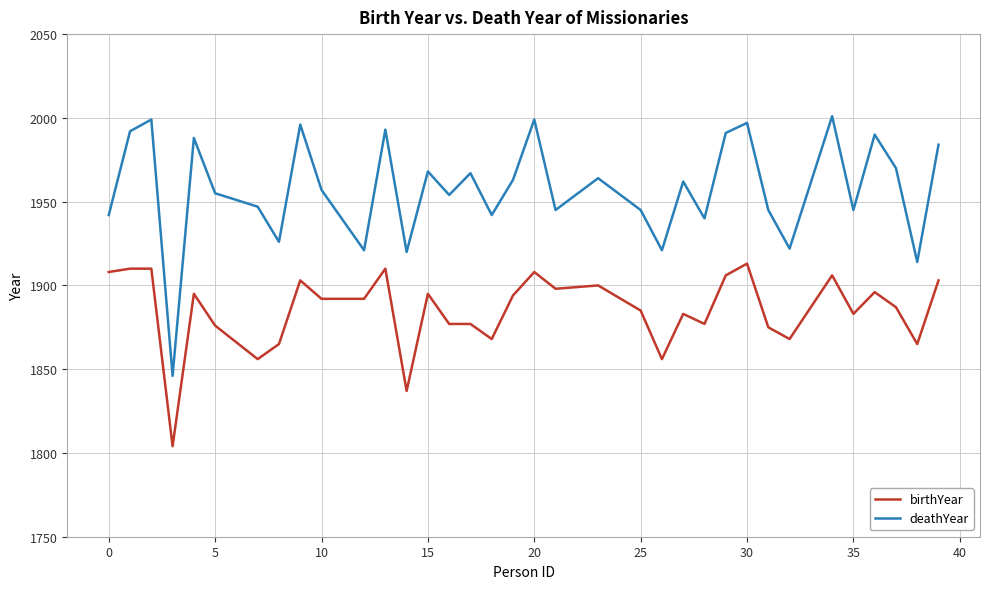

What are all the series names shown in the legend?

birthYear, deathYear